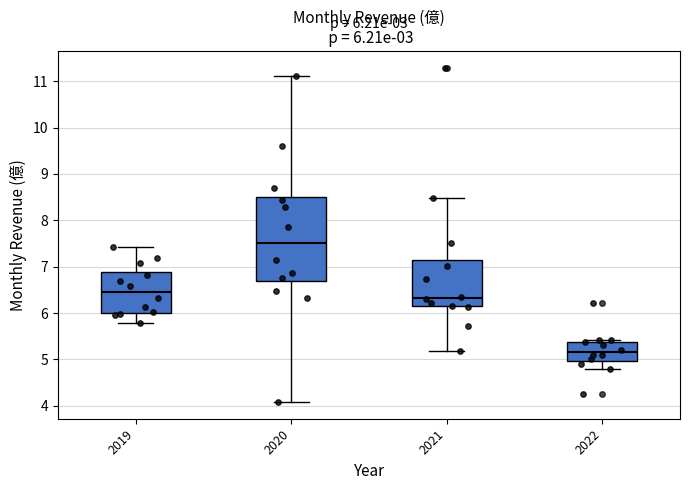

Which box's median line is the lowest?

2022